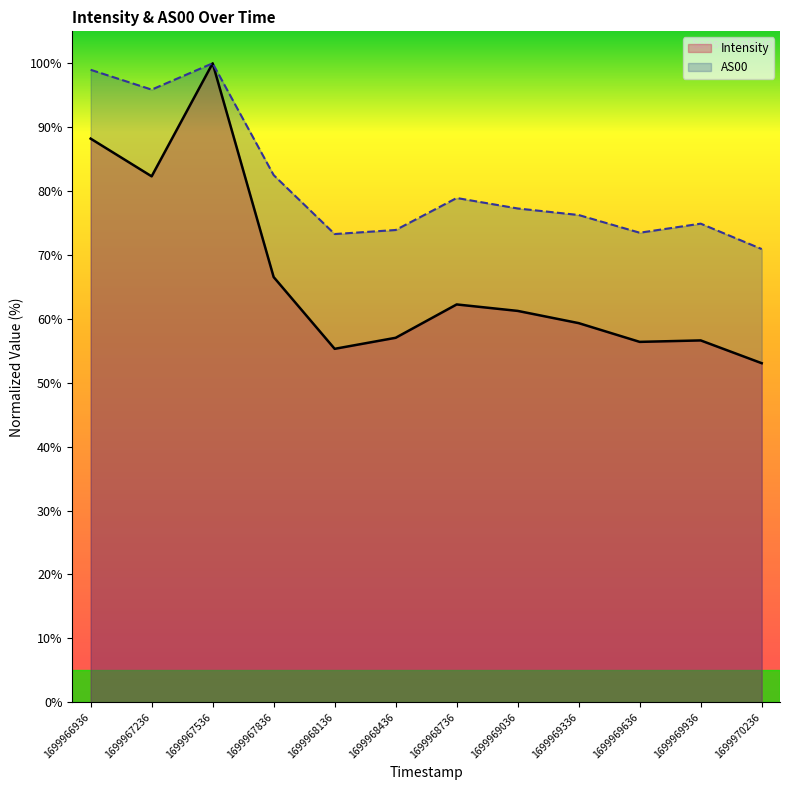

Reading right to left, extract all data points from this chart.

Intensity: 1699970236=53.1	1699969936=56.6	1699969636=56.4	1699969336=59.3	1699969036=61.2	1699968736=62.3	1699968436=57.0	1699968136=55.3	1699967836=66.5	1699967536=100.0	1699967236=82.3	1699966936=88.2
AS00: 1699970236=70.9	1699969936=74.9	1699969636=73.5	1699969336=76.3	1699969036=77.3	1699968736=78.9	1699968436=73.9	1699968136=73.3	1699967836=82.5	1699967536=100.0	1699967236=95.9	1699966936=99.0